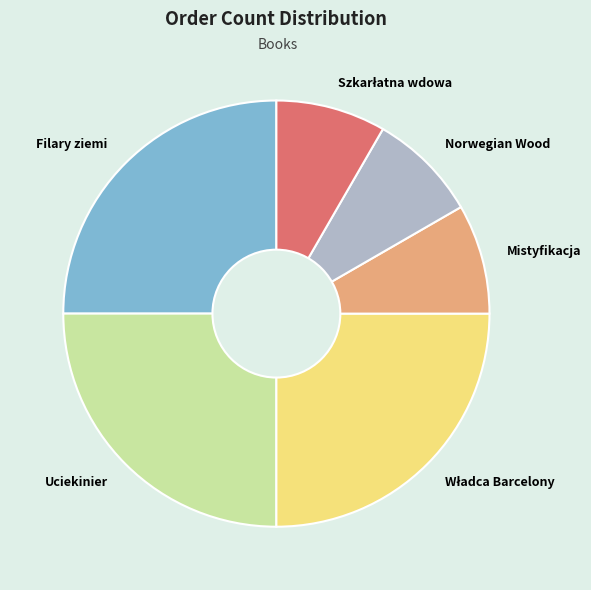

Is it true that Uciekinier is 20% of the pie?

False